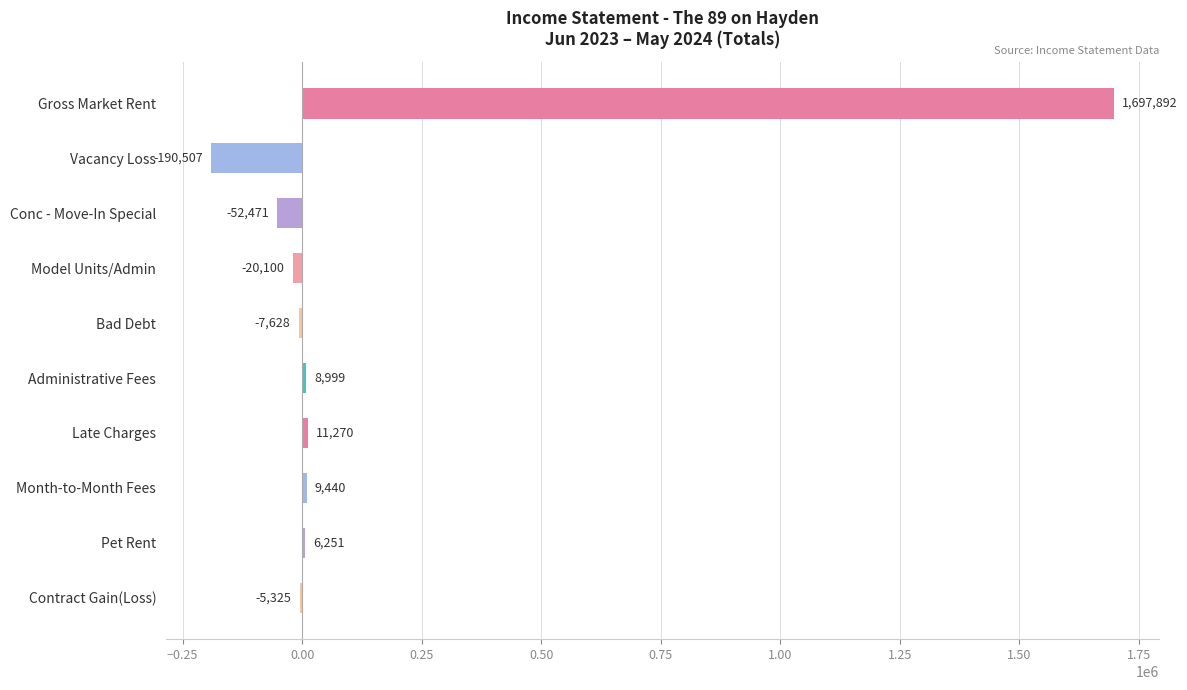

What value does the data have at Administrative Fees?

8999.0